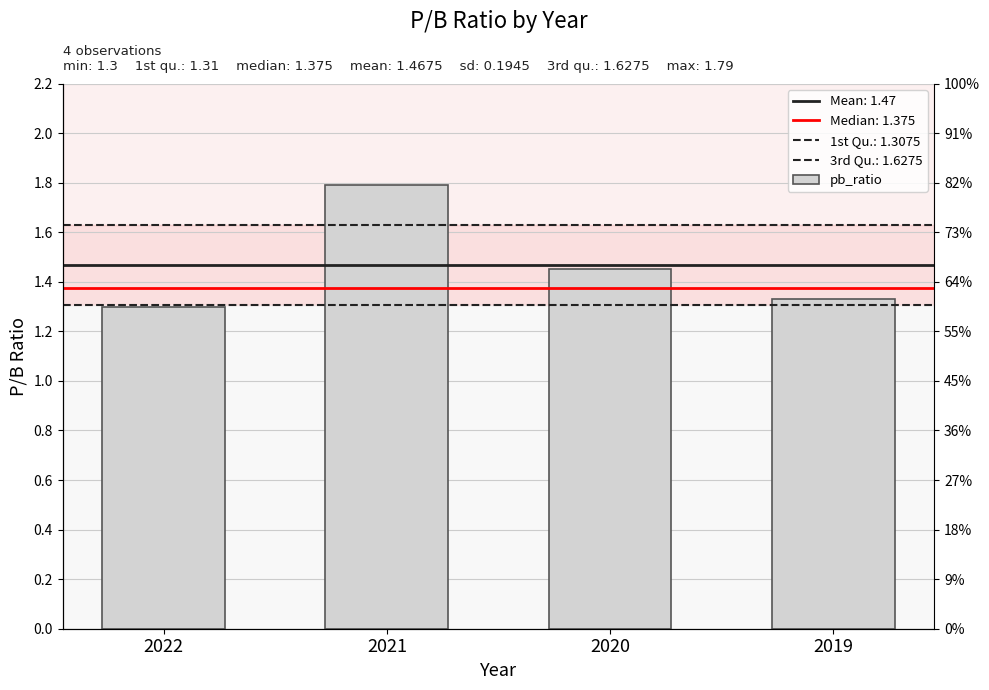

Count the number of data series in this chart.

1